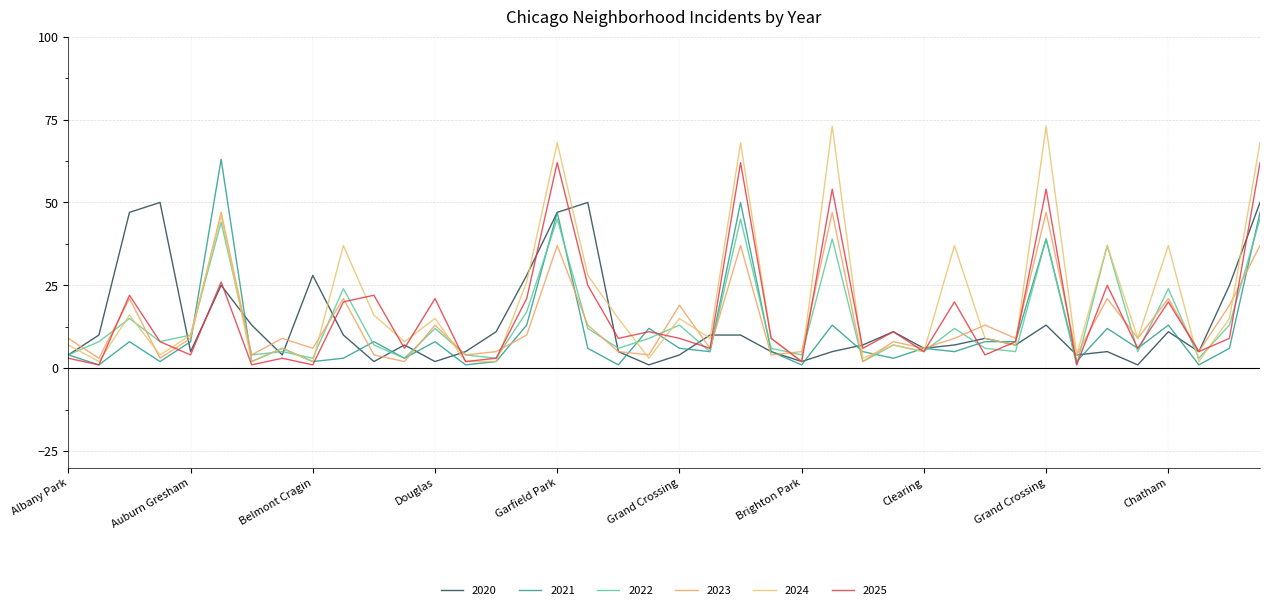

Does the chart have visible grid lines?

Yes